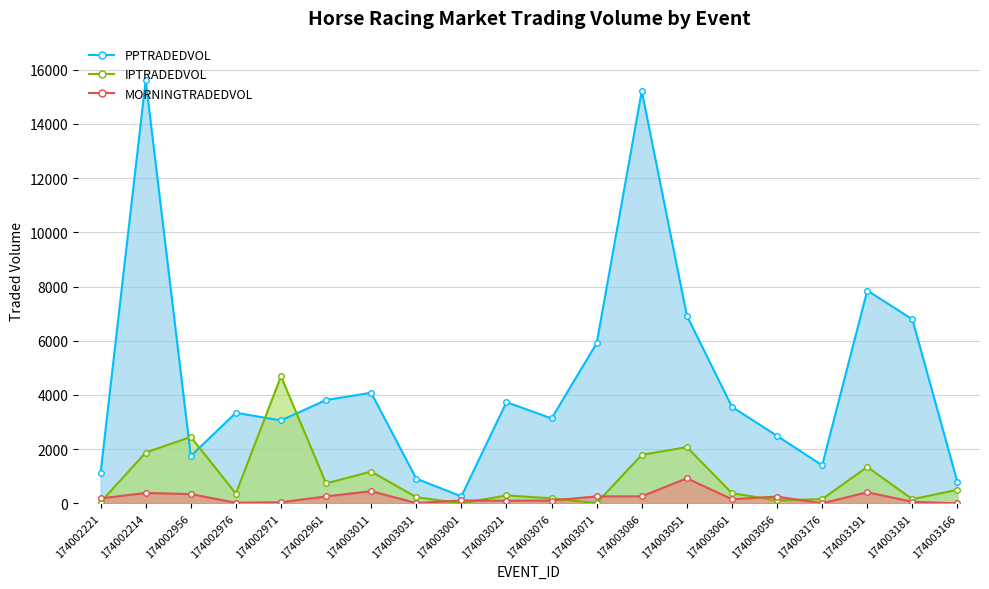

Where is the first local minimum for MORNINGTRADEDVOL?

174002976